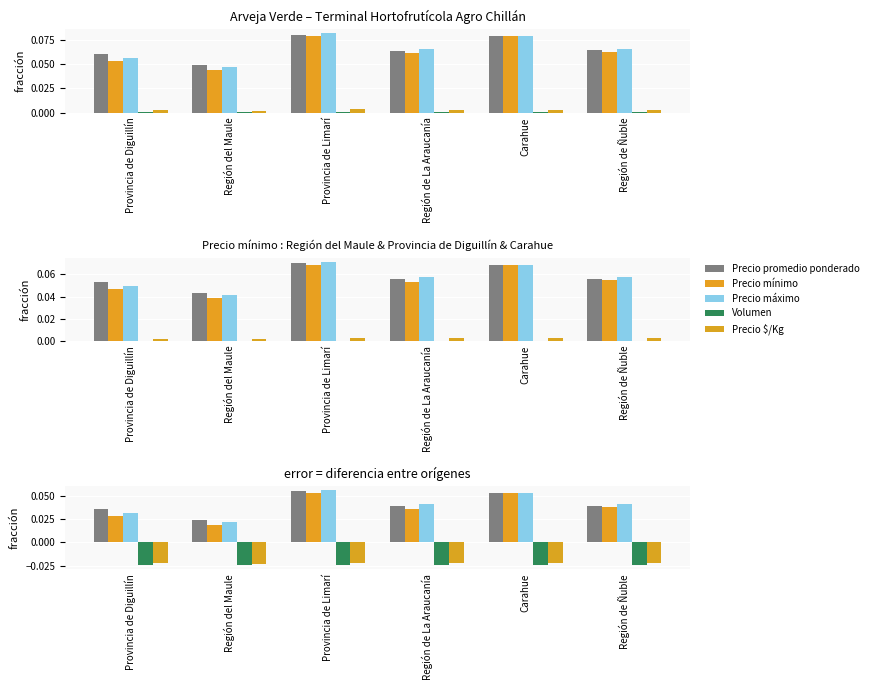

Is it true that Precio promedio ponderado equals 0.0 at Región del Maule?

True